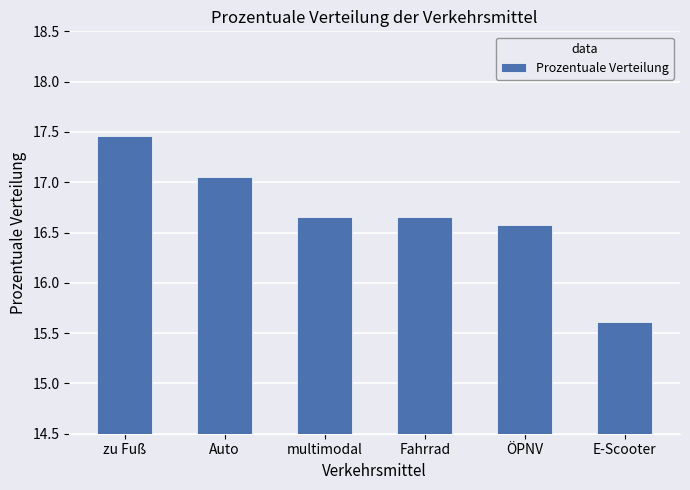

What position from the left is E-Scooter?

6